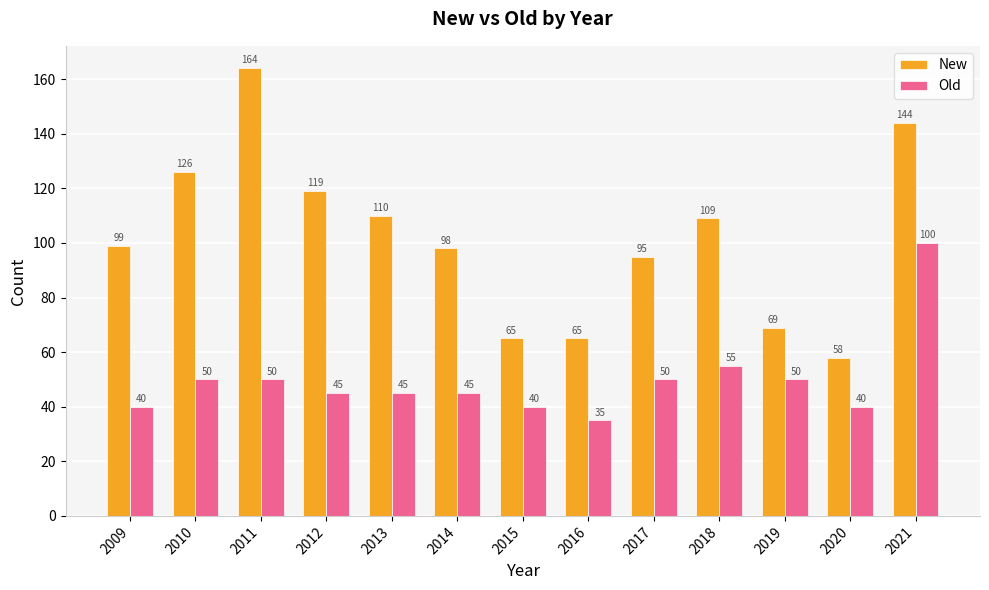

How many values in the New series are below 99?

6